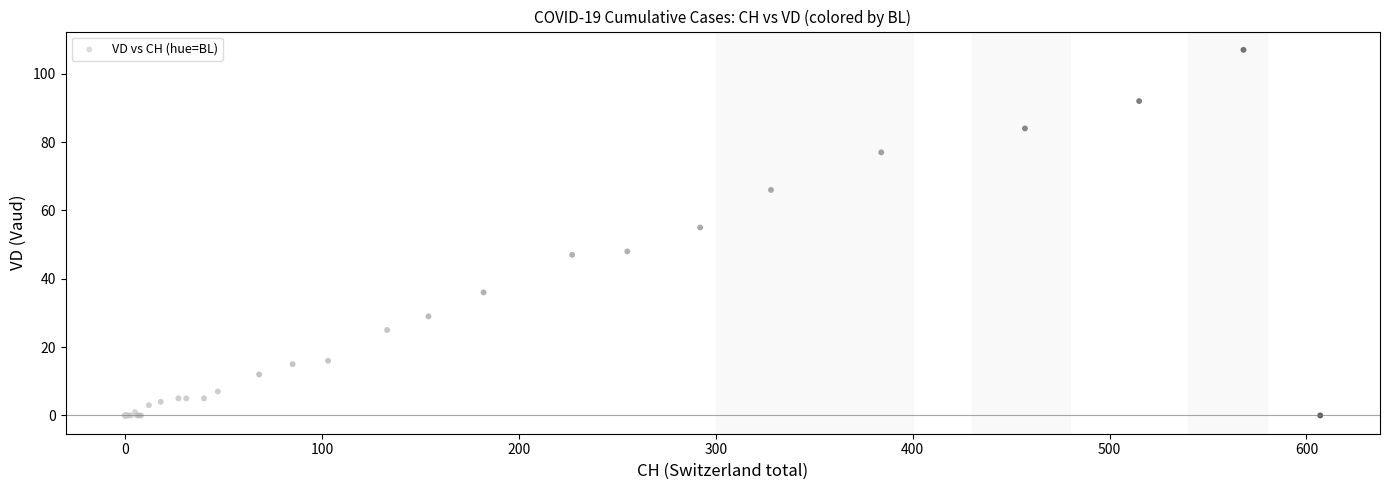

What Y value in the scatter plot is closest to 53?

55